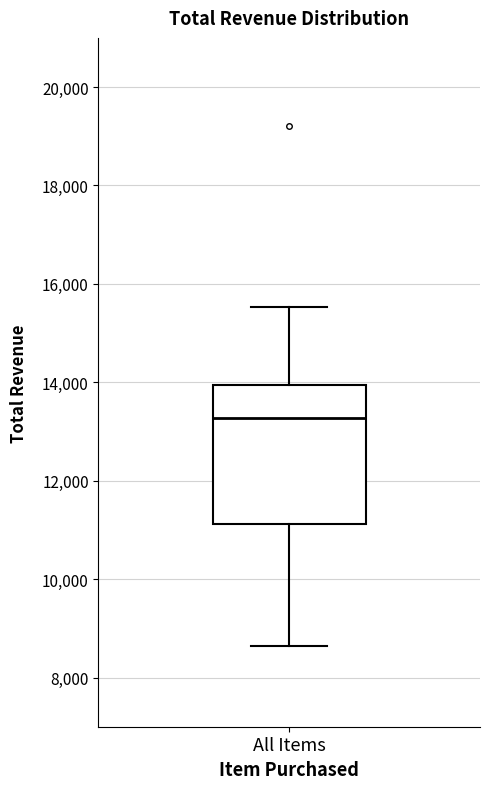

Transcribe this box plot: give where the median line is, the range the box spans, and where the two whiskers end, as read against the y-axis. The values are not printed on the chart, so give them approximately, as read against the axis.

median 13200, box 11200 to 14000, whiskers 8600 to 15600